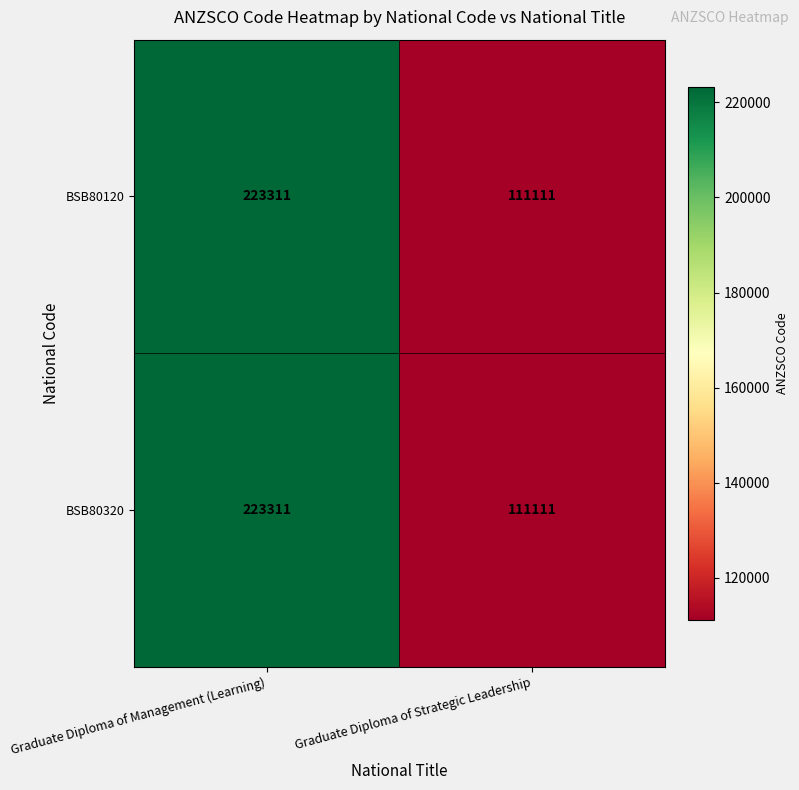

Rank the categories by BSB80320 value from highest to lowest.

Graduate Diploma of Management (Learning), Graduate Diploma of Strategic Leadership